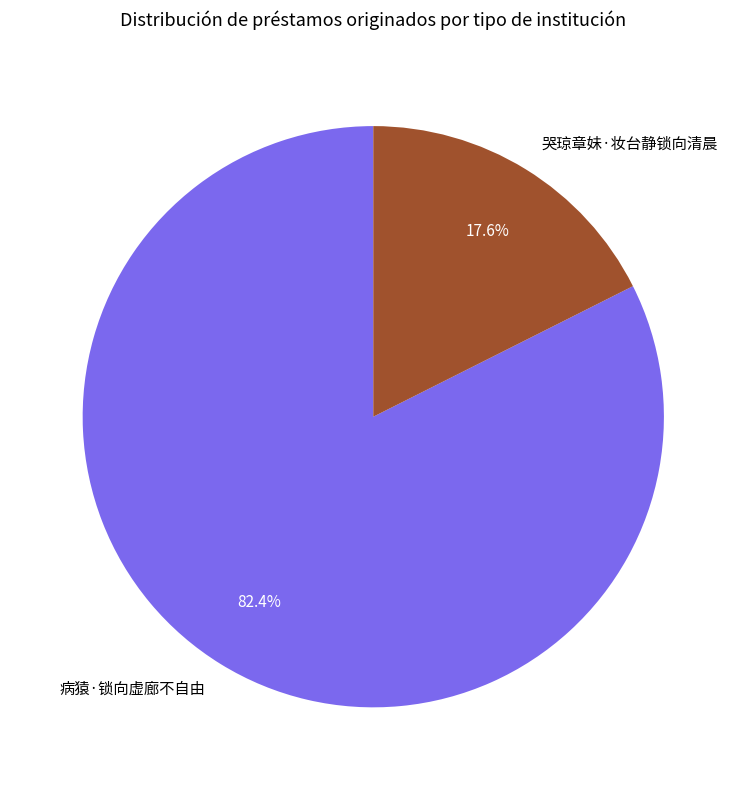

To the nearest percent, what portion does 哭琼章妹·妆台静锁向清晨 represent?

18%